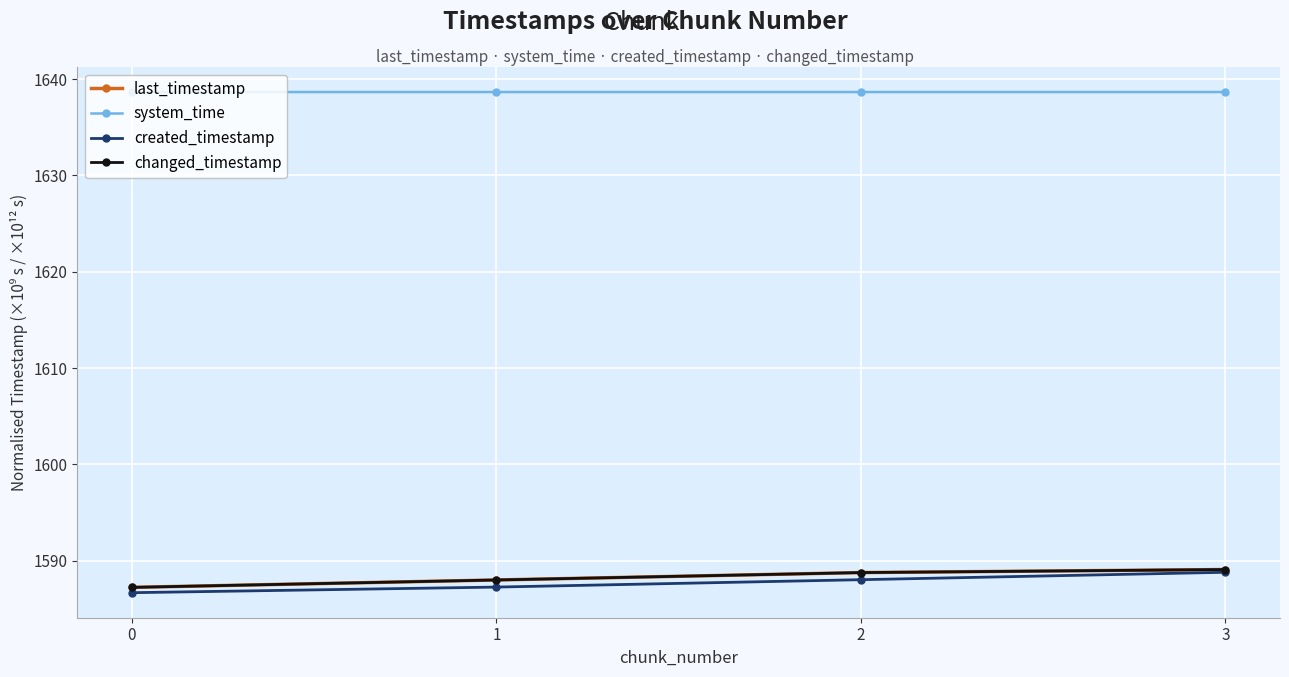

Rank the series by their maximum value, from highest to lowest.

system_time, last_timestamp, changed_timestamp, created_timestamp